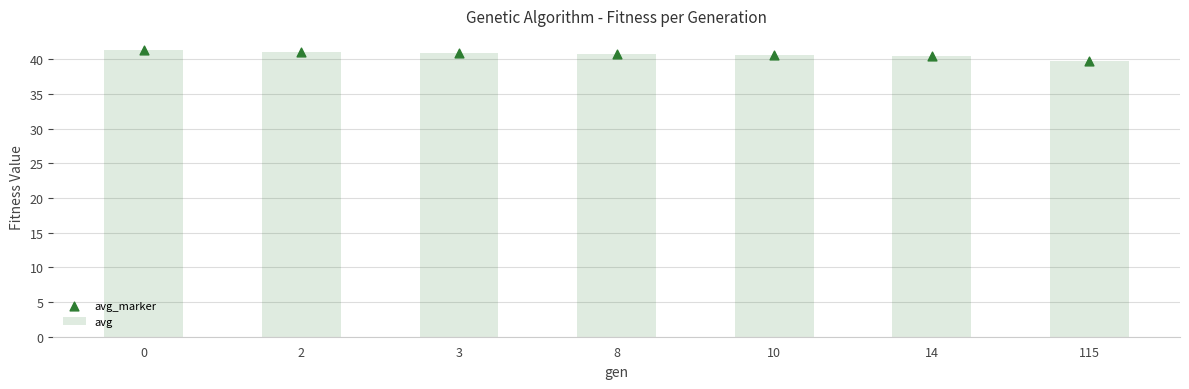

Which series has the largest Y range (max minus min)?

avg